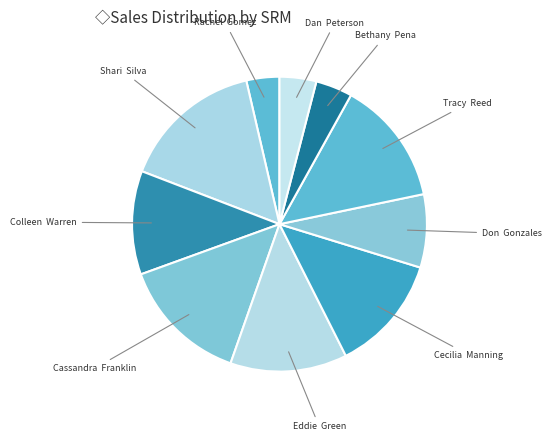

The Tracy Reed slice represents 14% of the pie. True or false?

True